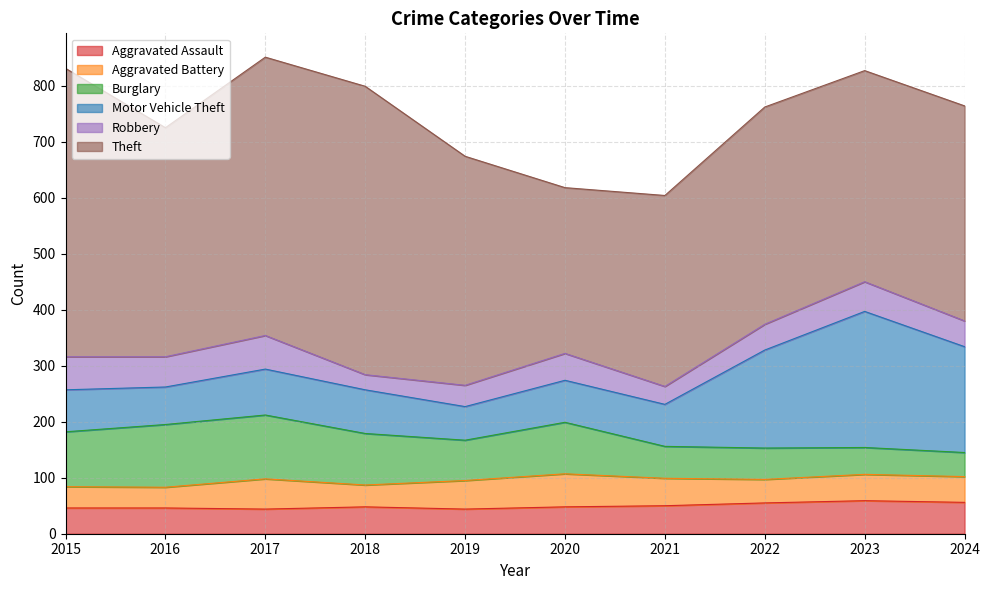

What is the sum of the Motor Vehicle Theft values at 2022 and 2018?

253